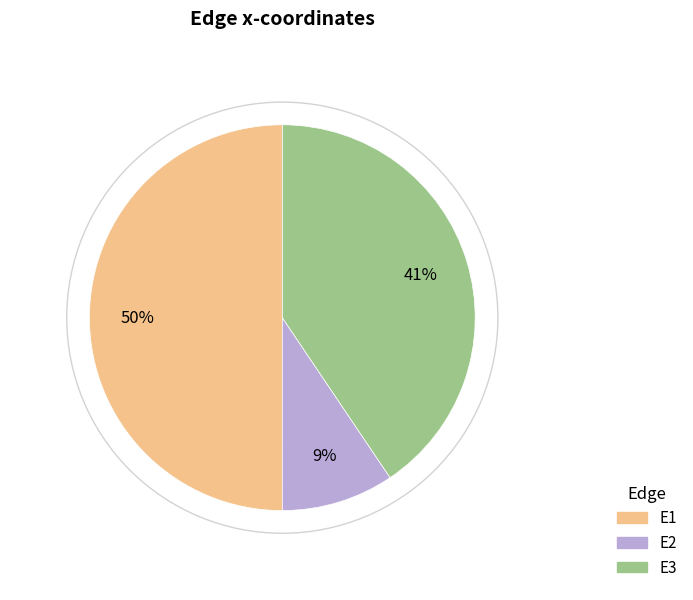

How many slices are in this pie chart?

3